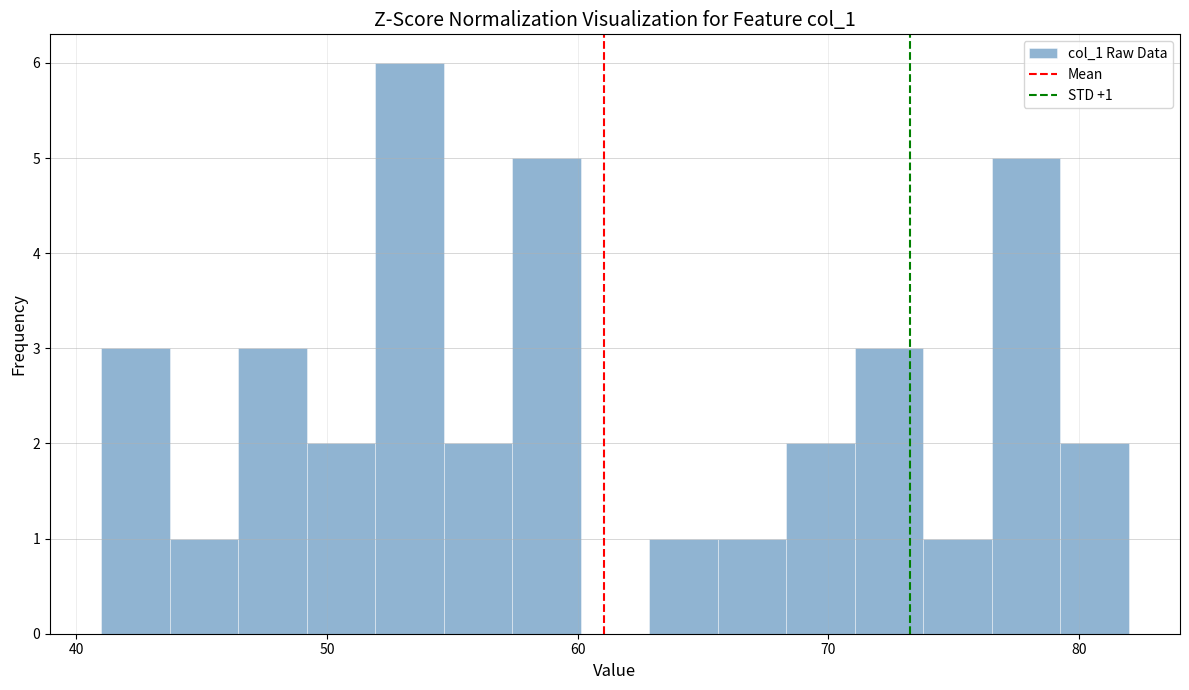

Read against the x-axis, roughly where is the centre of the tallest bar?

53